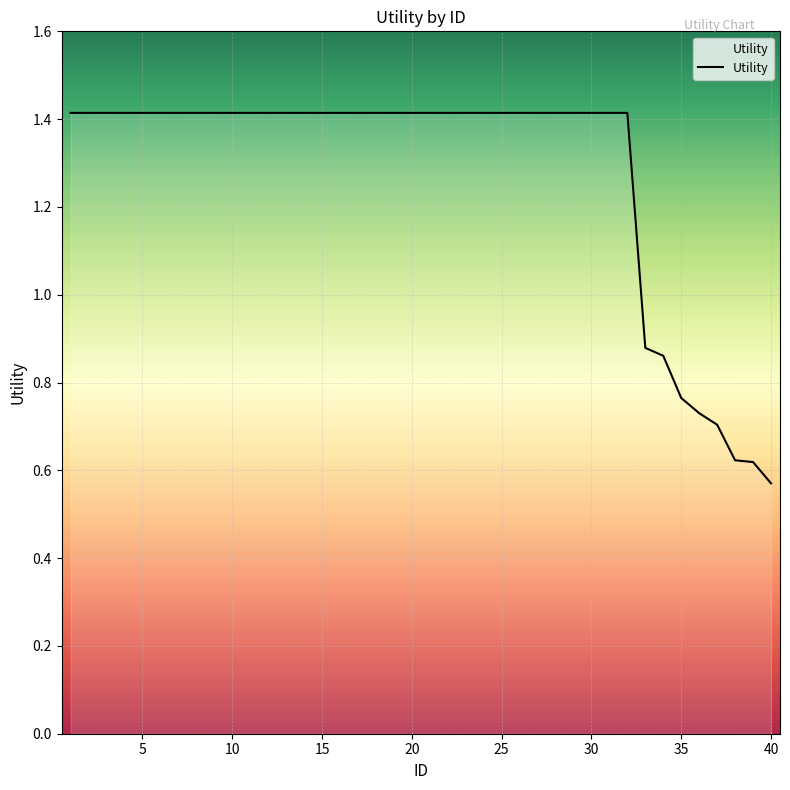

What is the maximum value shown in the chart?

1.4